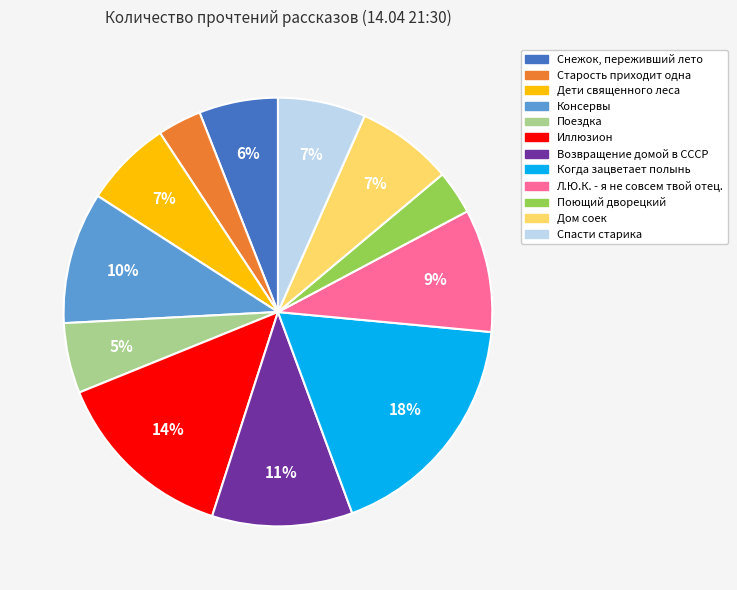

The Дом соек slice represents 7% of the pie. True or false?

True